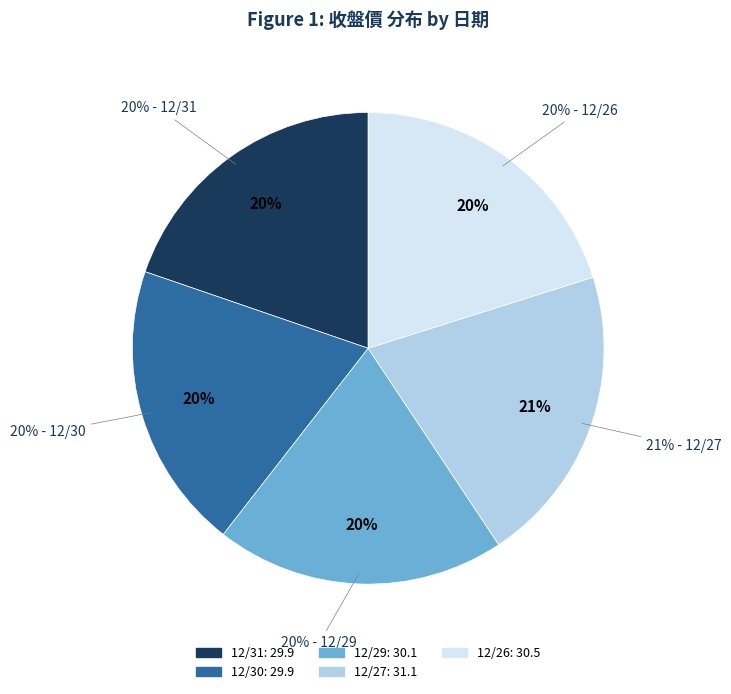

Which category has the biggest portion of the pie?

12/27